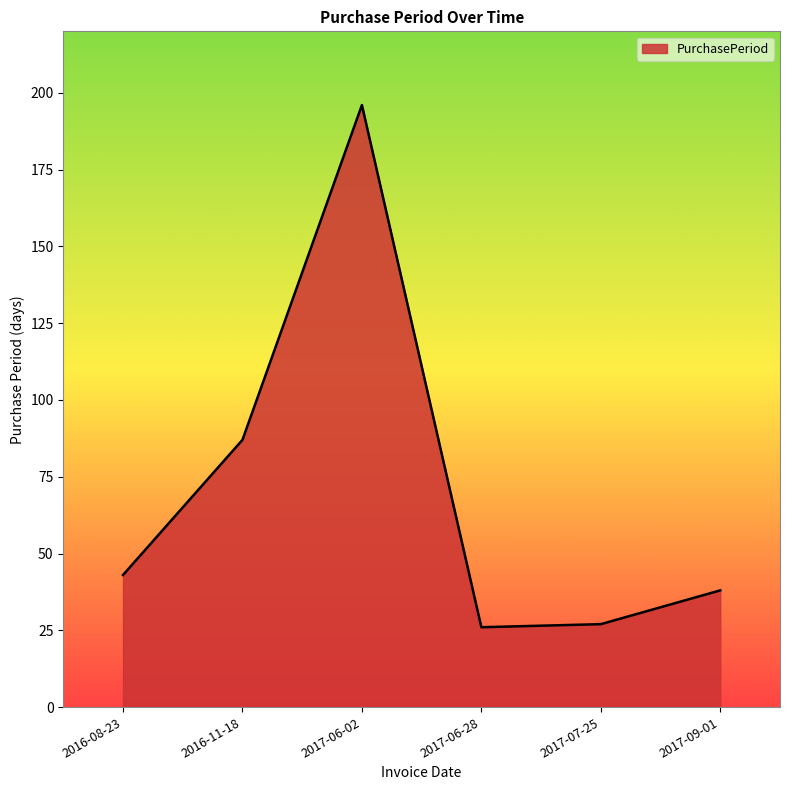

What is the change in value from 2016-11-18 to 2017-06-28?

-61